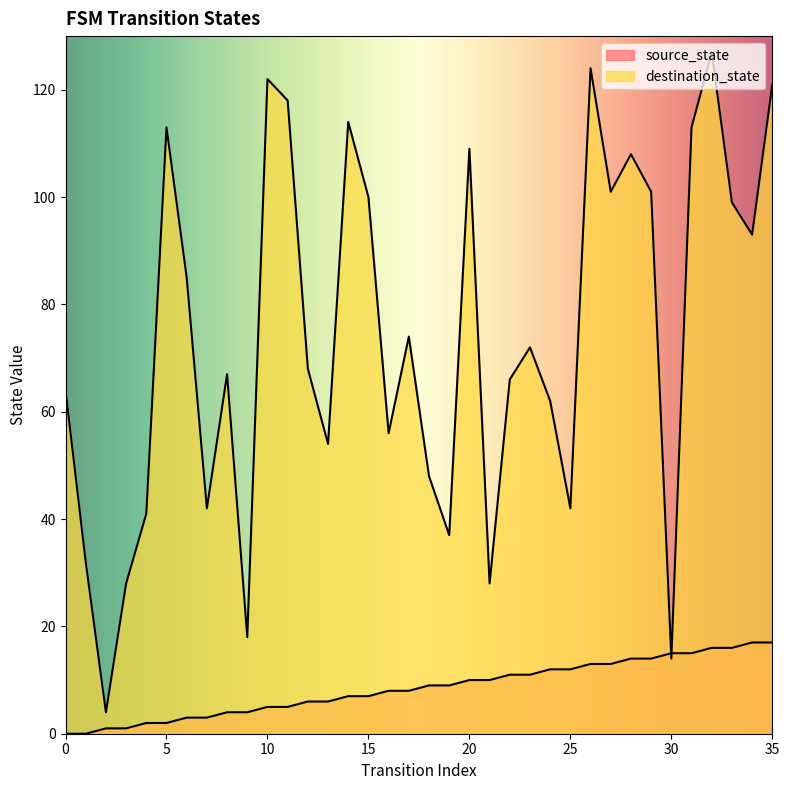

Count the number of categories in the chart.

36